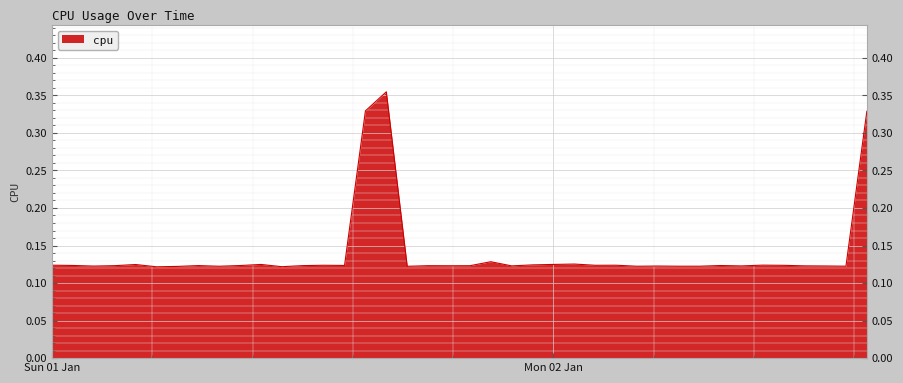

Where is the first local maximum?

2017-01-01 04:00:00